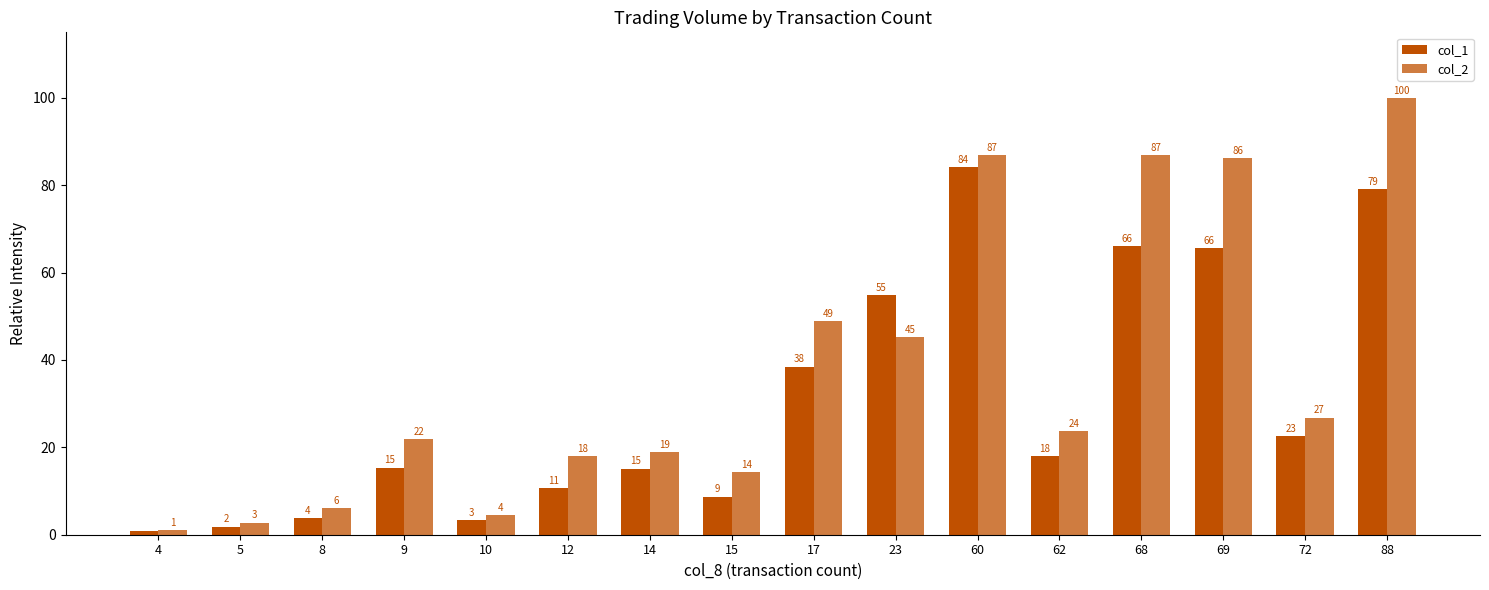

What is the difference between the col_1 values at 68 and 23?

11.1